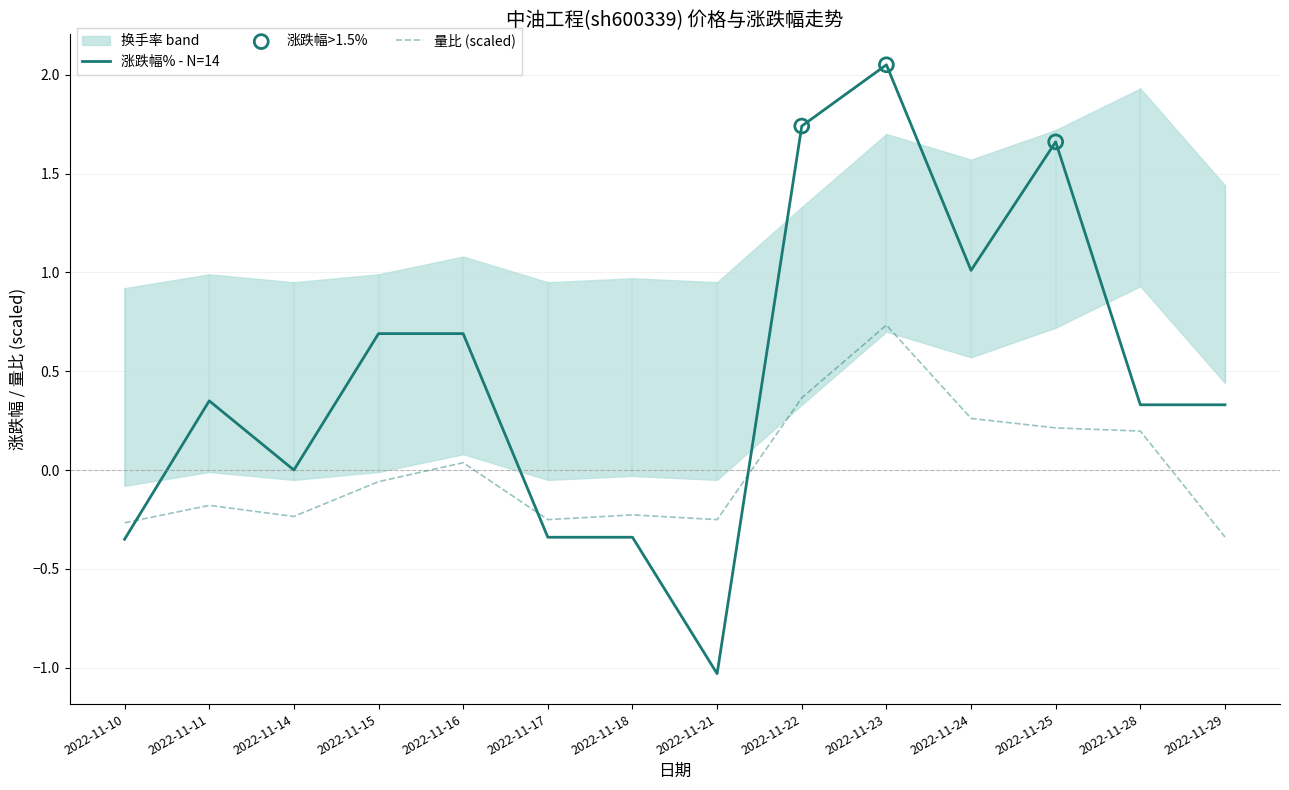

Which series reaches the maximum Y coordinate?

涨跌幅%